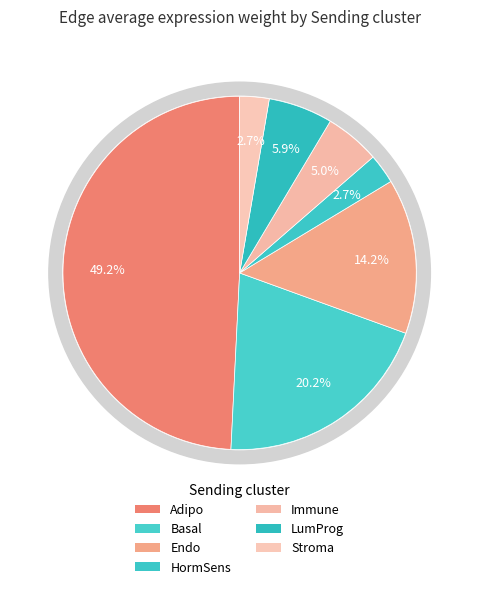

Which slice is the largest?

Adipo